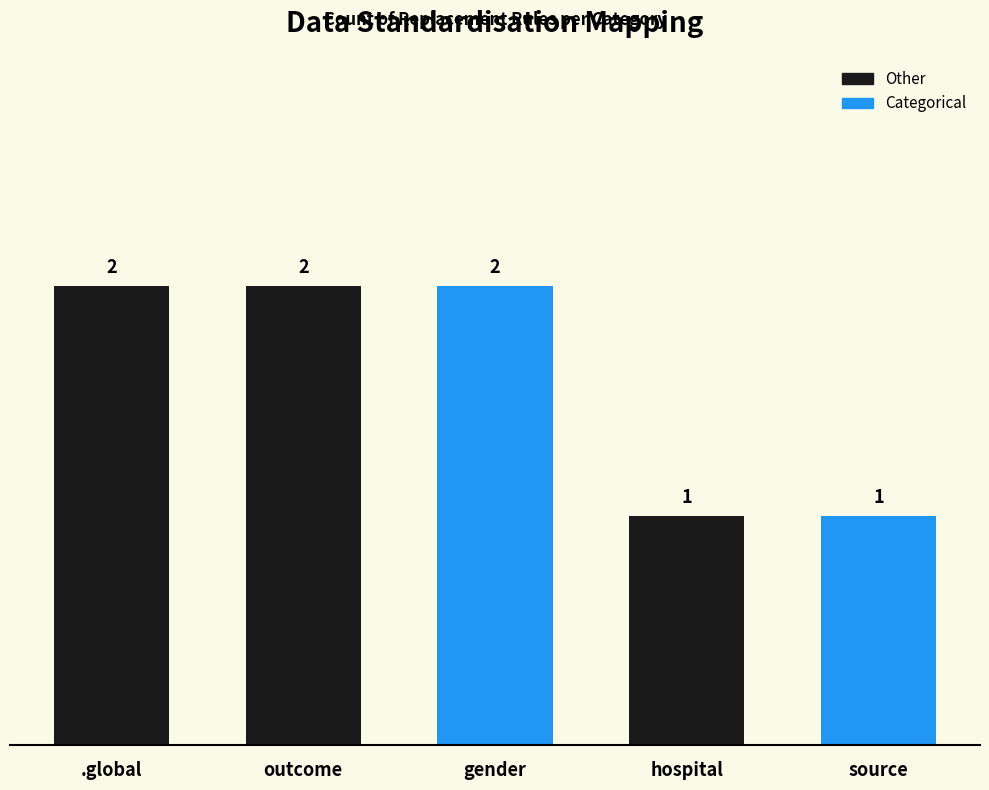

How many values are between 1 and 2?

5